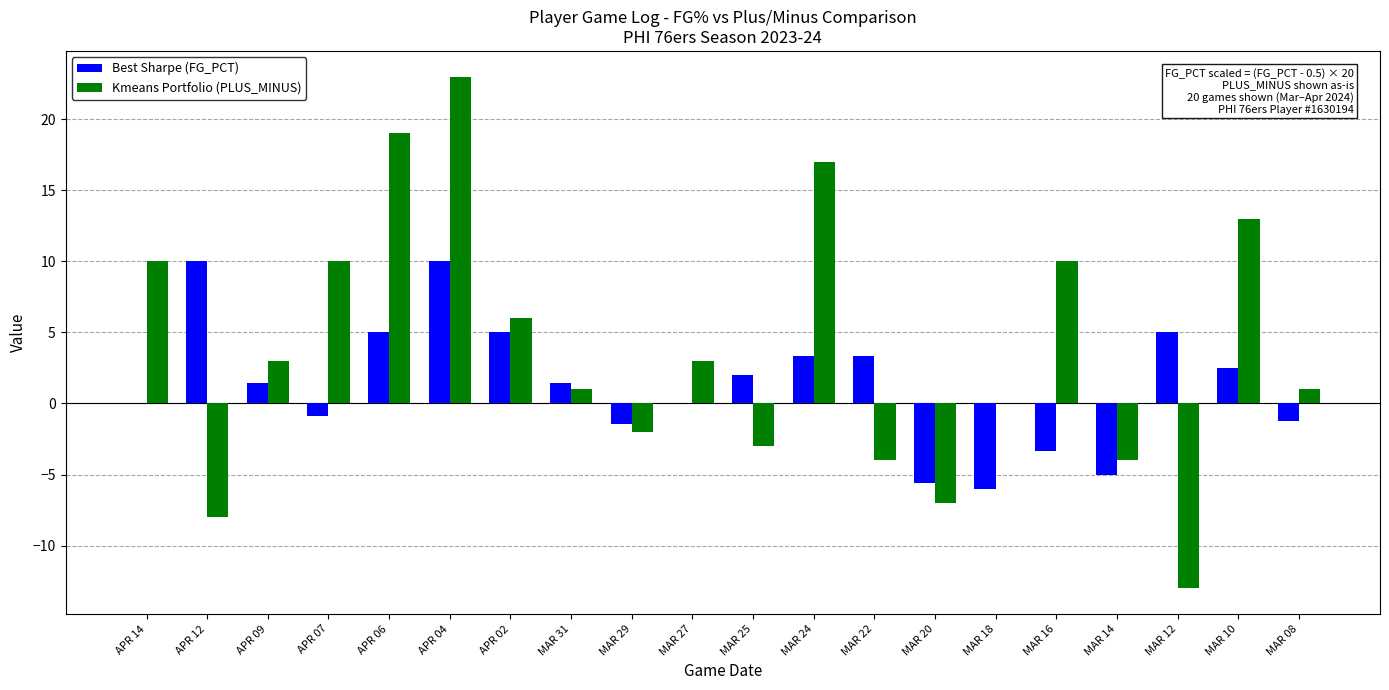

Is it true that Best Sharpe (FG_PCT) equals 5.0 at MAR 12?

True